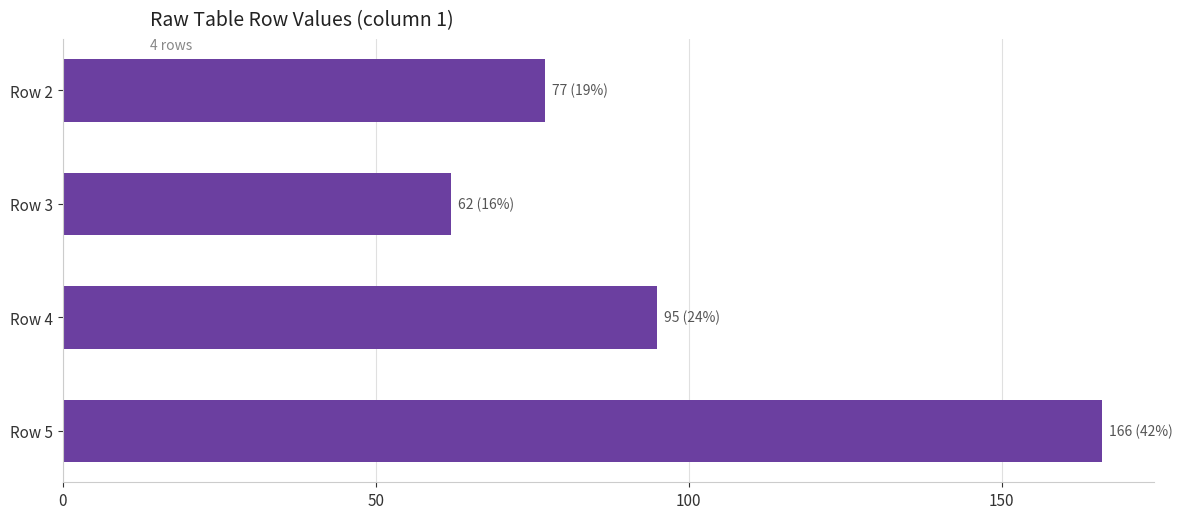

Reading top to bottom, transcribe all the data shown in this chart.

Row 2=77	Row 3=62	Row 4=95	Row 5=166